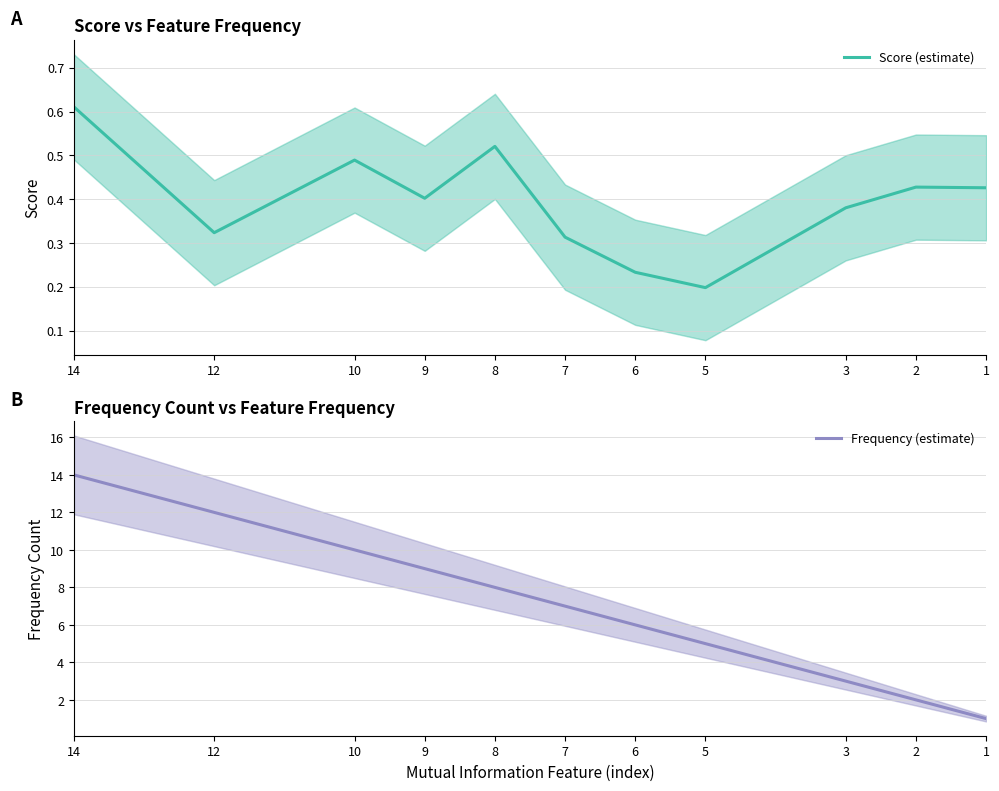

At which category does the chart reach its peak across all series?

14